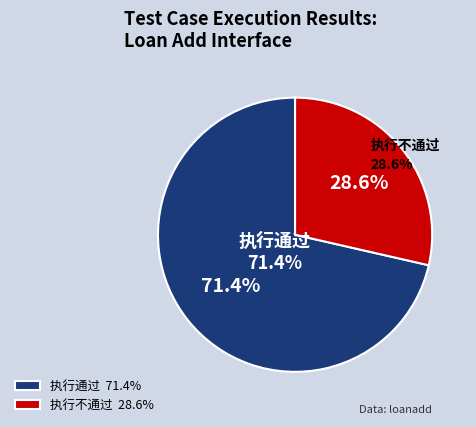

The 执行不通过 slice represents 29% of the pie. True or false?

True